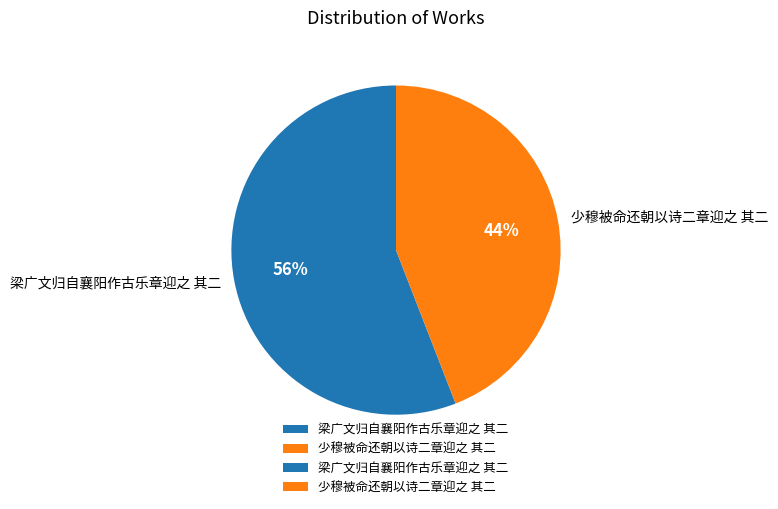

To the nearest percent, what is the difference between the 少穆被命还朝以诗二章迎之 其二 and 梁广文归自襄阳作古乐章迎之 其二 slice percentages?

12%